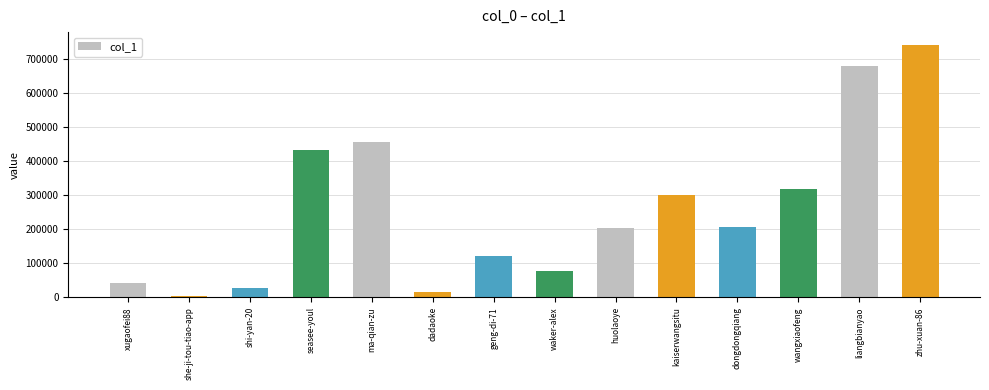

How many bars are there in total?

14